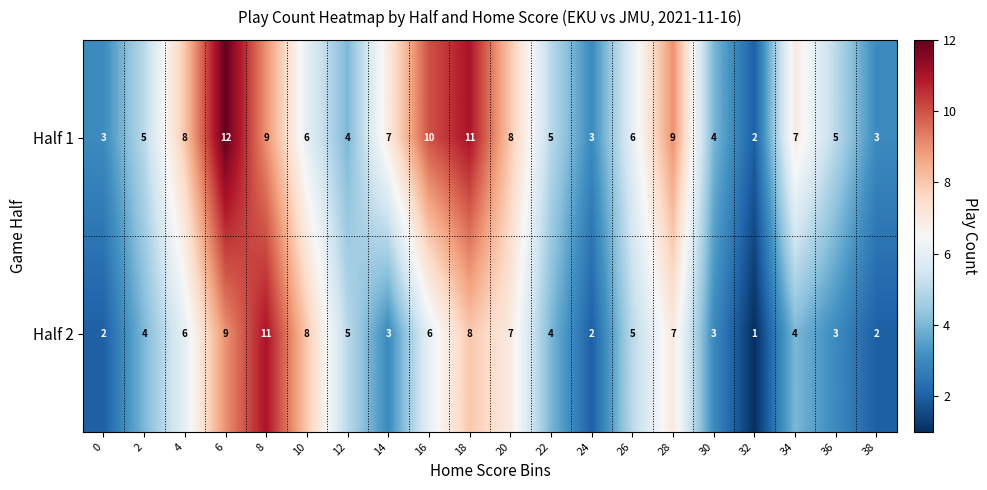

What is the sum of the Half 1 values at 18 and 20?

19